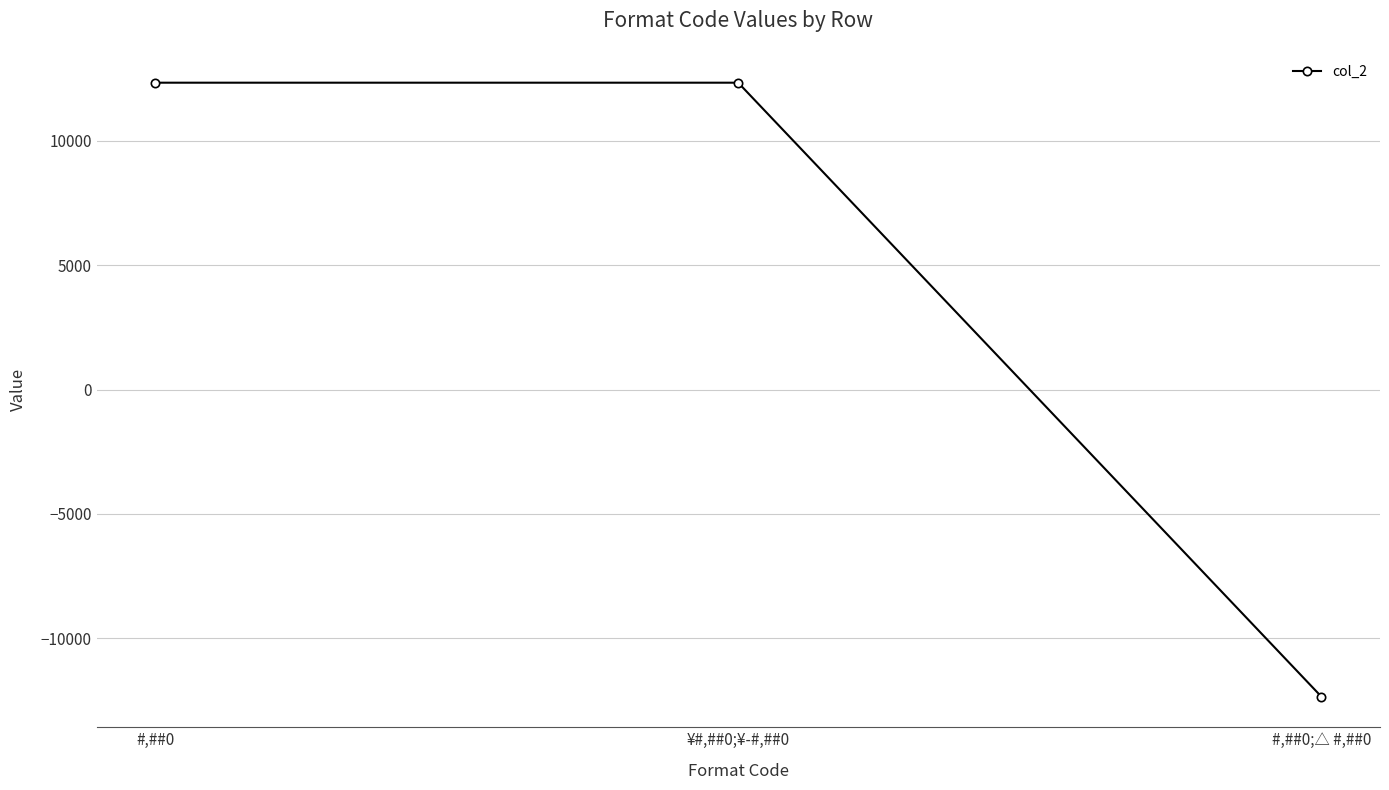

What position from the right is #,##0?

3